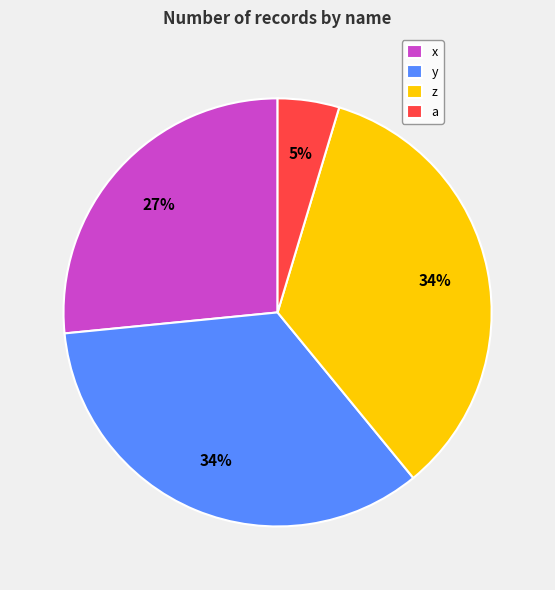

Does any single category account for the majority?

No